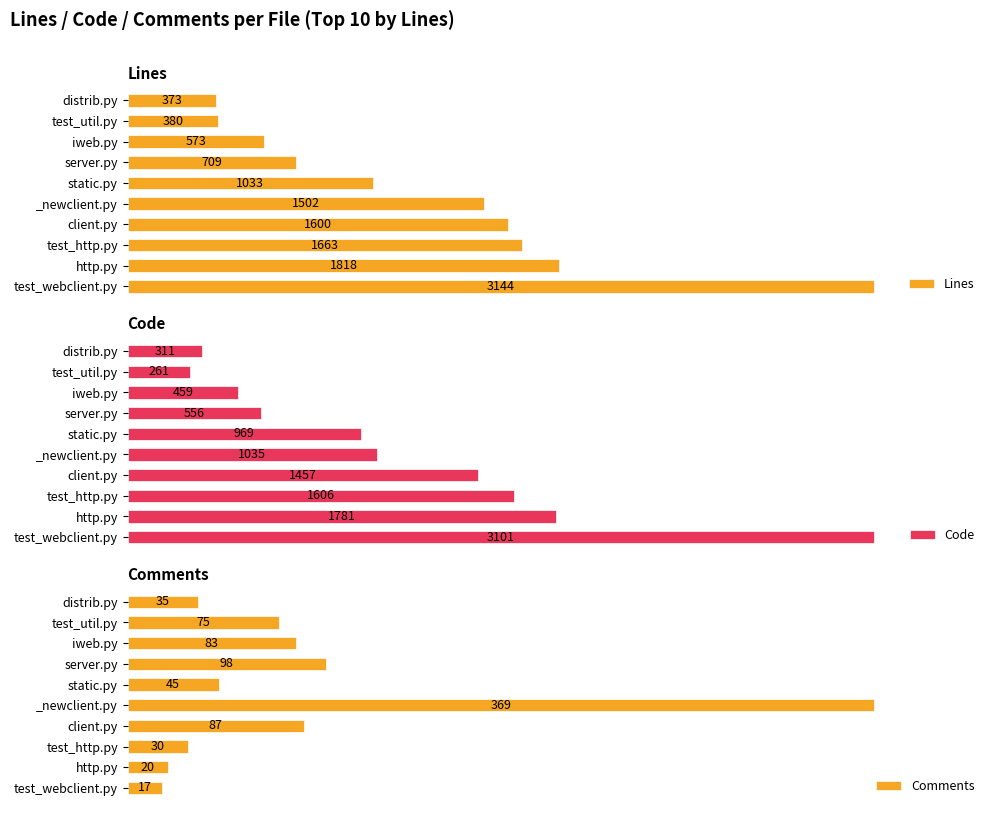

Which category has the highest value in the Code series?

test_webclient.py